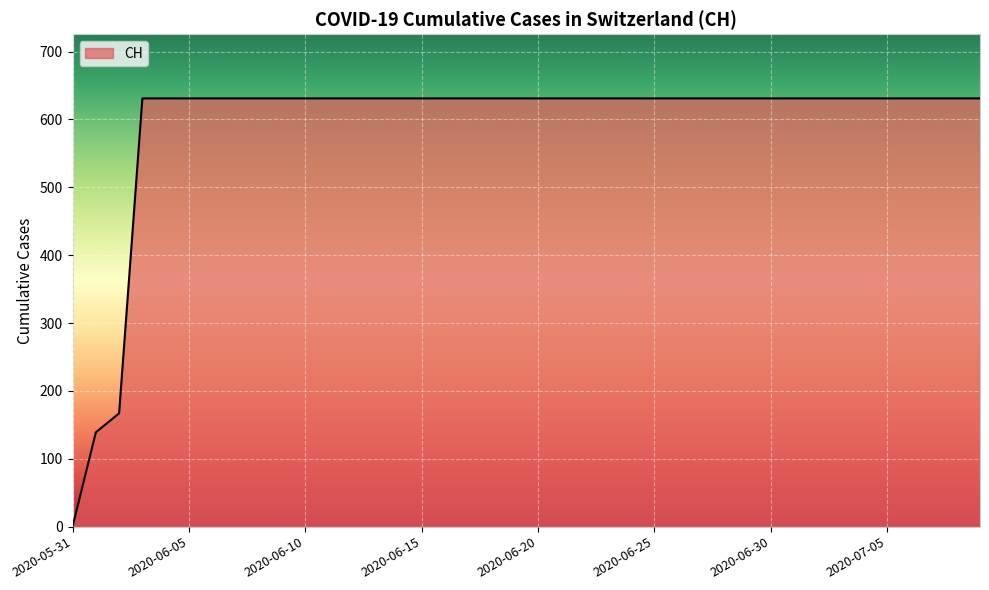

What is the difference between the maximum and minimum values?

631